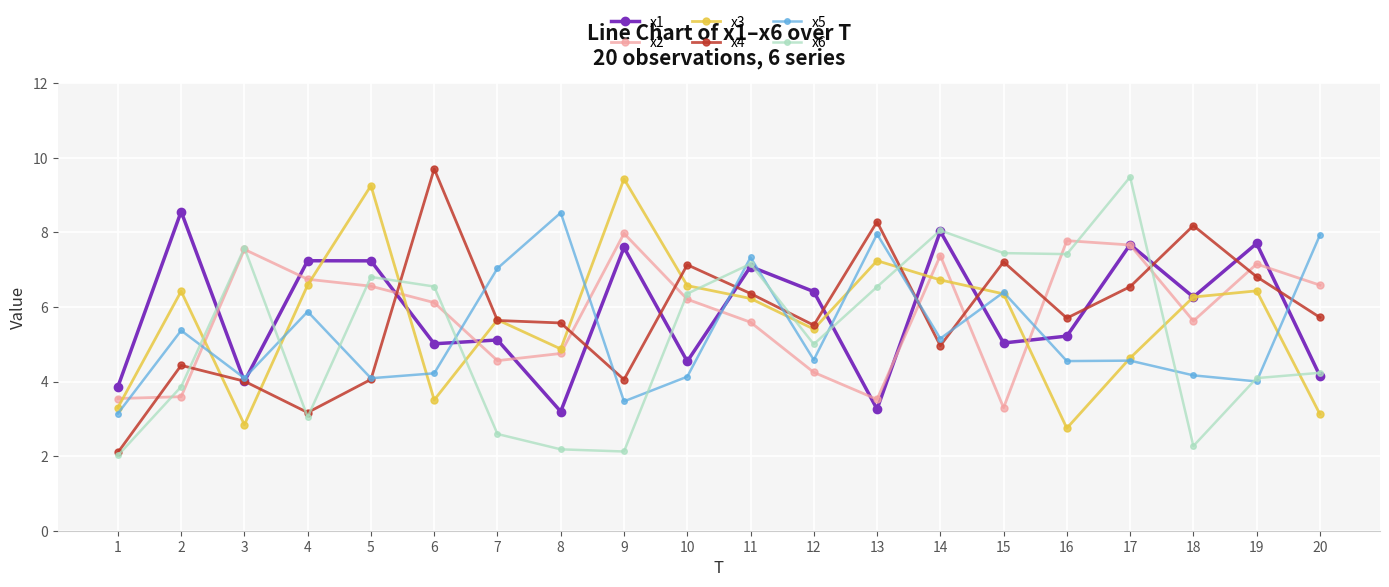

Which series ends up on top after the final intersection of x1 and x5?

x5